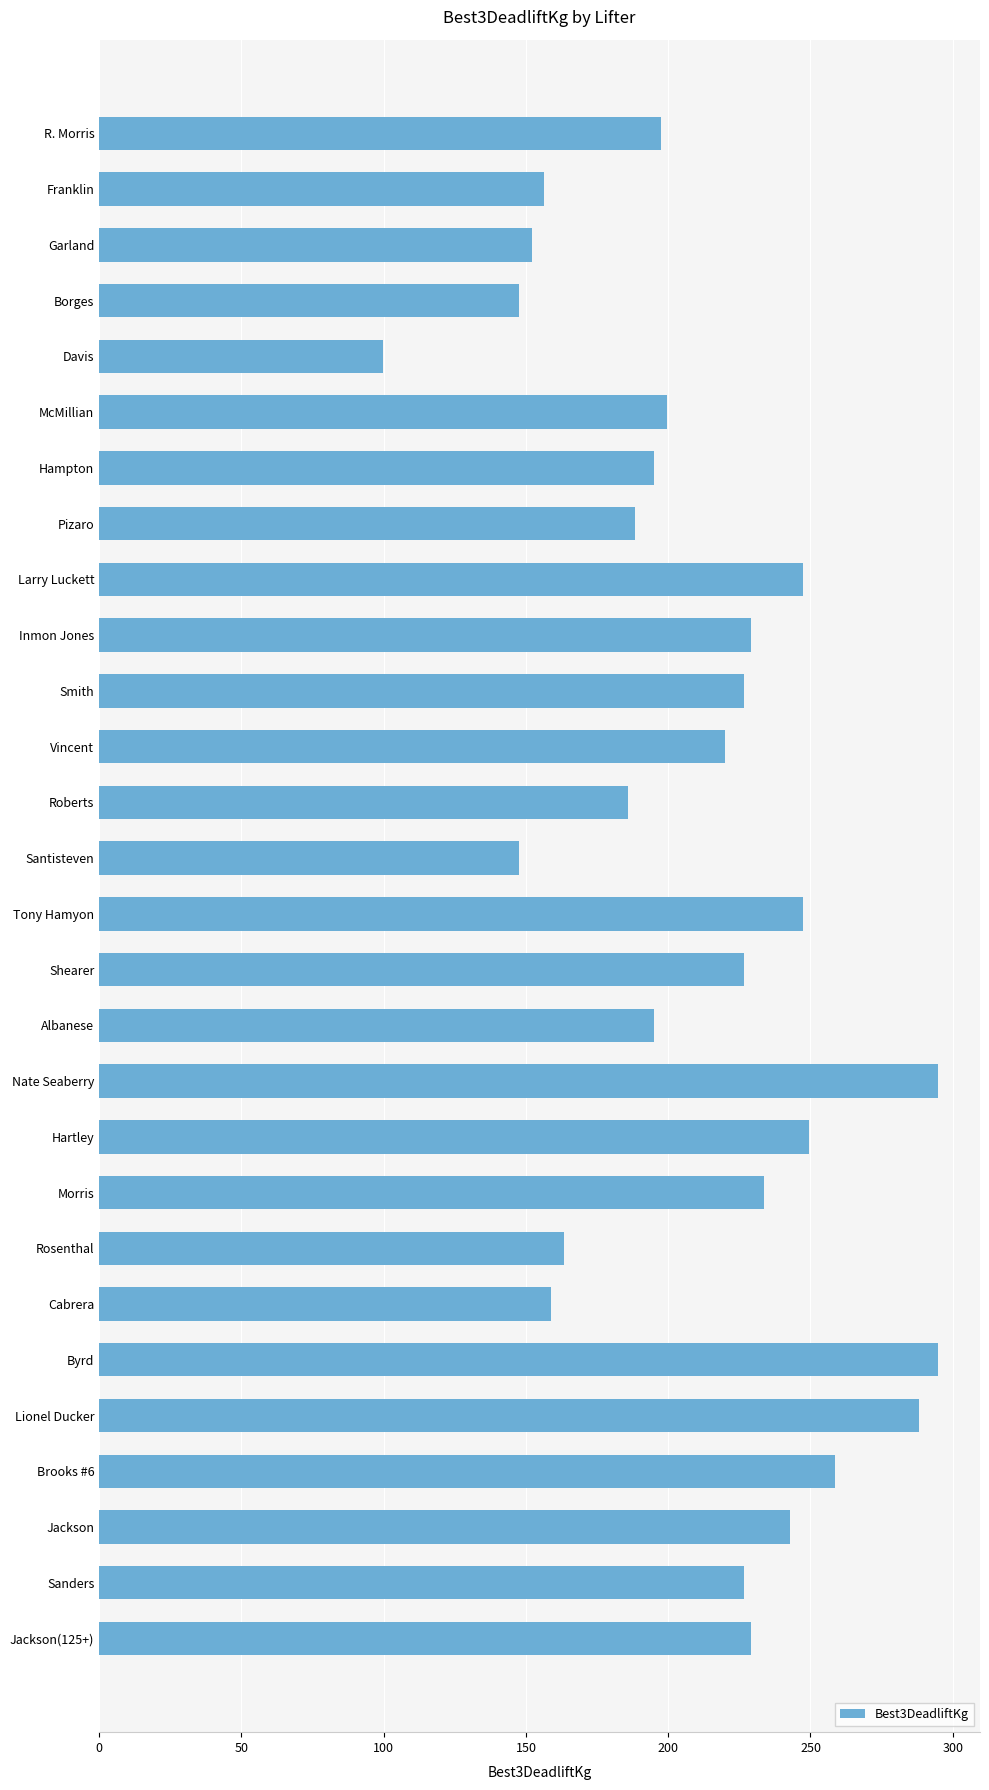

What is the label of the 6th bar from the bottom?

Byrd